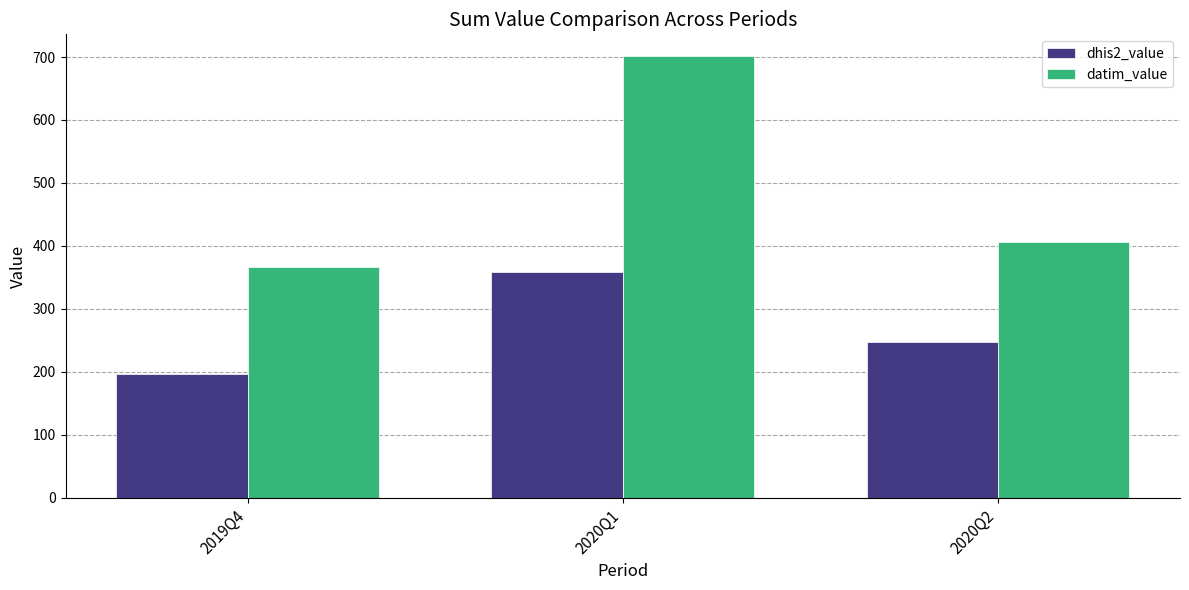

Is it true that datim_value equals 233 at 2020Q1?

False